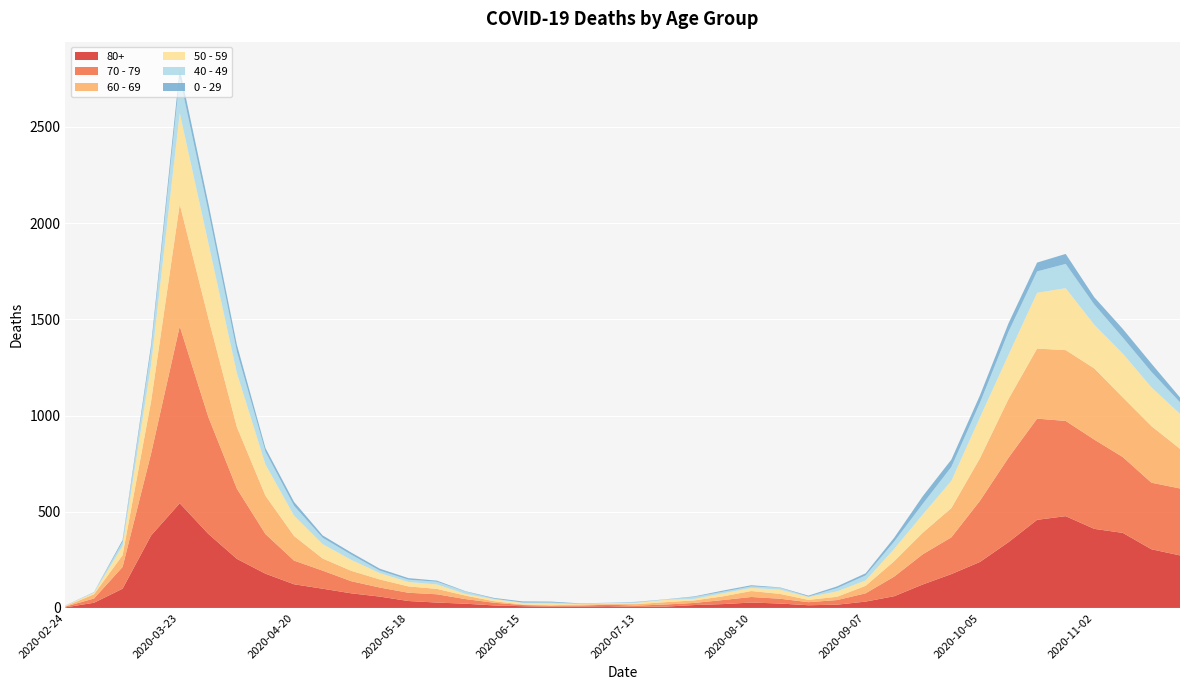

Reading right to left, extract all data points from this chart.

80+: 273	305	390	411	477	458	342	239	176	122	61	33	17	14	23	28	20	15	7	5	9	7	6	9	13	22	28	36	59	76	100	123	178	255	385	544	377	100	27	3
70 - 79: 348	346	394	464	495	526	439	318	191	157	102	43	24	16	25	29	21	11	11	7	8	5	5	6	14	24	43	43	47	63	94	123	206	365	608	920	427	113	22	4
60 - 69: 206	294	310	370	368	364	305	221	152	112	80	39	17	12	25	31	19	13	12	8	3	6	3	3	8	18	28	33	42	54	63	128	199	320	514	634	272	61	22	2
50 - 59: 182	202	228	227	322	290	230	212	142	95	64	28	28	15	22	16	16	8	12	6	5	3	9	8	10	9	23	23	33	57	75	106	163	281	392	475	190	48	7	3
40 - 49: 60	80	83	105	126	111	120	76	72	55	38	26	17	2	10	8	8	10	2	4	1	1	5	2	3	12	14	12	13	27	33	51	66	111	163	183	79	21	5	0
0 - 29: 25	43	45	38	52	46	44	39	38	40	20	11	9	5	2	6	6	3	1	2	1	2	5	6	4	2	6	8	10	11	12	20	19	36	42	47	25	10	0	1